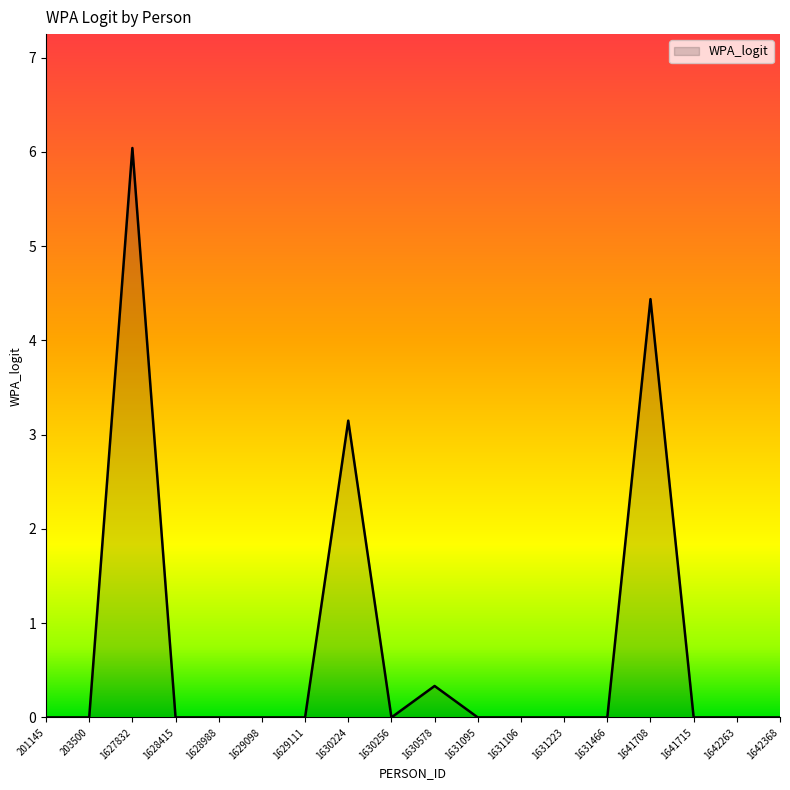

True or false: the data shows 0.0 at 1631095.

True